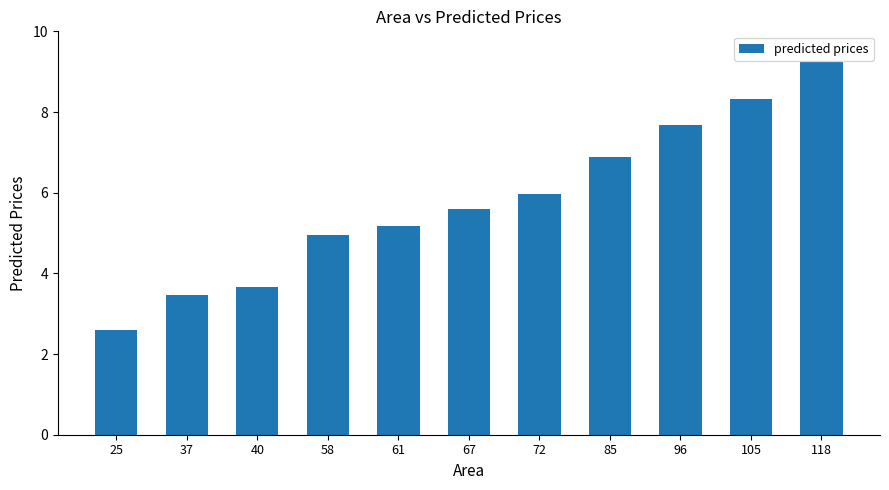

Is it true that the value at 61 is 5.2?

True